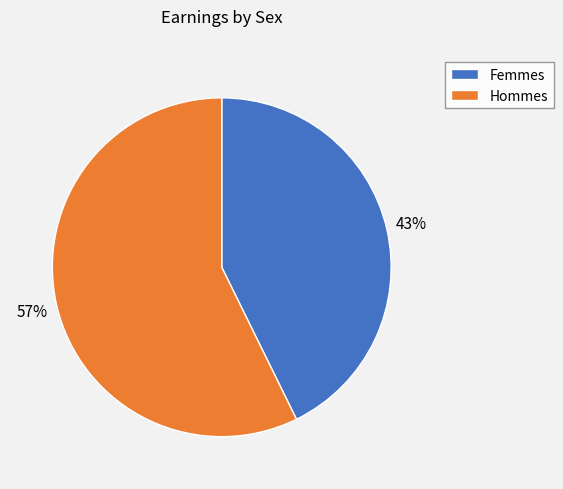

The Femmes slice represents 43% of the pie. True or false?

True